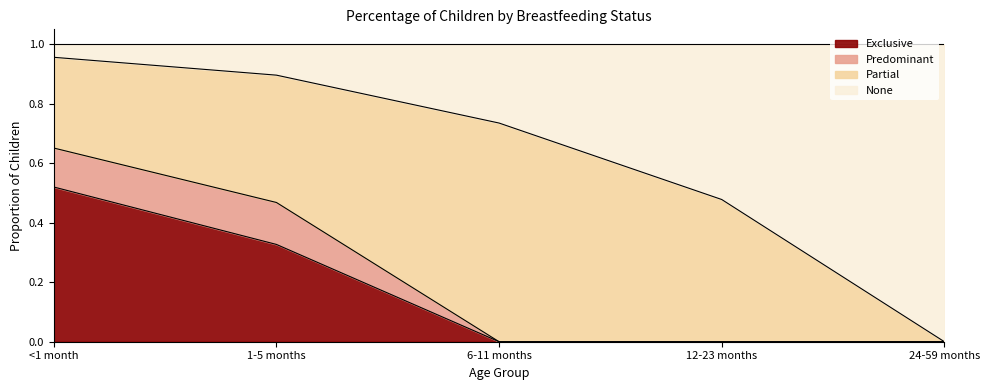

What is the label of the 3rd point from the right?

6-11 months